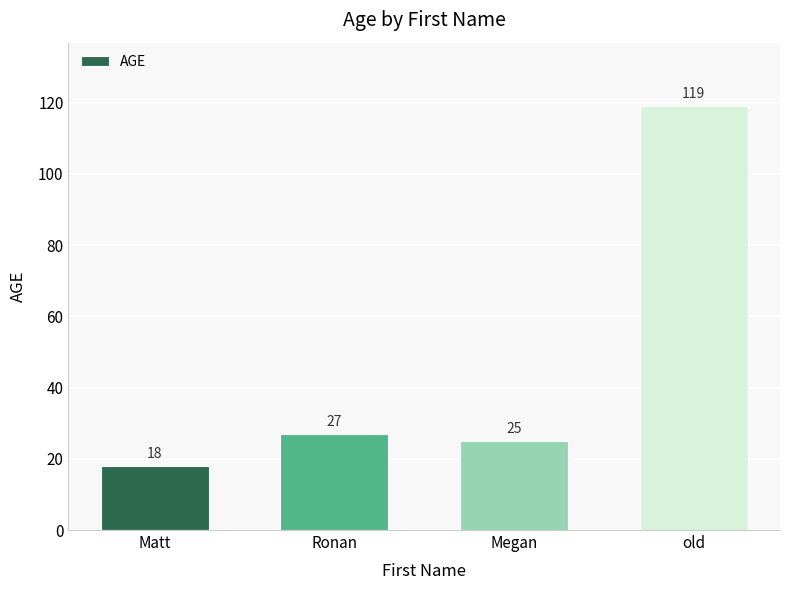

What is the difference between the second highest and second lowest values?

2